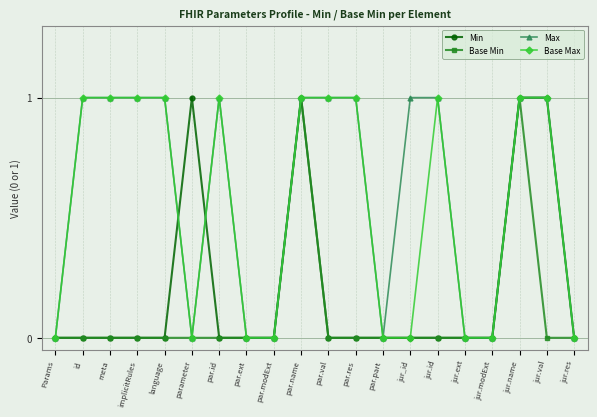

Is it true that Max equals 1 at par.part?

False